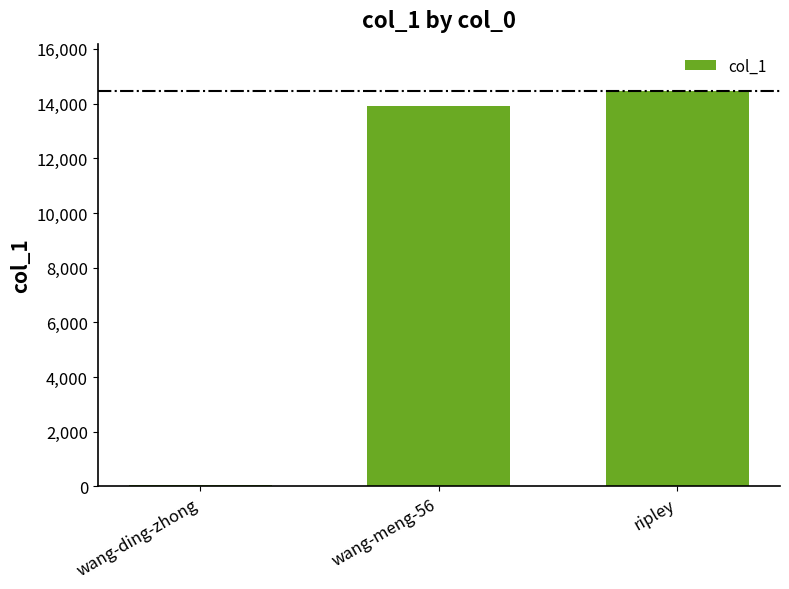

Reading left to right, transcribe all the data shown in this chart.

wang-ding-zhong=52	wang-meng-56=13921	ripley=14456